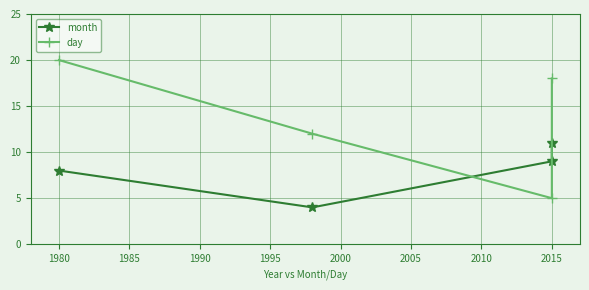

What is the sum of all month values?

32